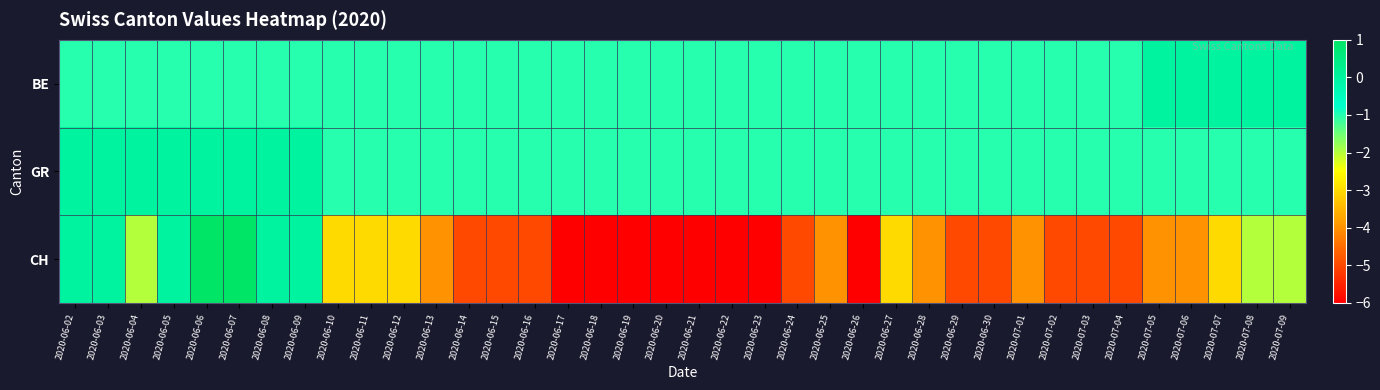

Reading left to right, what are all the values shown in this chart?

BE: 2020-06-02=-1	2020-06-03=-1	2020-06-04=-1	2020-06-05=-1	2020-06-06=-1	2020-06-07=-1	2020-06-08=-1	2020-06-09=-1	2020-06-10=-1	2020-06-11=-1	2020-06-12=-1	2020-06-13=-1	2020-06-14=-1	2020-06-15=-1	2020-06-16=-1	2020-06-17=-1	2020-06-18=-1	2020-06-19=-1	2020-06-20=-1	2020-06-21=-1	2020-06-22=-1	2020-06-23=-1	2020-06-24=-1	2020-06-25=-1	2020-06-26=-1	2020-06-27=-1	2020-06-28=-1	2020-06-29=-1	2020-06-30=-1	2020-07-01=-1	2020-07-02=-1	2020-07-03=-1	2020-07-04=-1	2020-07-05=0	2020-07-06=0	2020-07-07=0	2020-07-08=0	2020-07-09=0
GR: 2020-06-02=0	2020-06-03=0	2020-06-04=0	2020-06-05=0	2020-06-06=0	2020-06-07=0	2020-06-08=0	2020-06-09=0	2020-06-10=-1	2020-06-11=-1	2020-06-12=-1	2020-06-13=-1	2020-06-14=-1	2020-06-15=-1	2020-06-16=-1	2020-06-17=-1	2020-06-18=-1	2020-06-19=-1	2020-06-20=-1	2020-06-21=-1	2020-06-22=-1	2020-06-23=-1	2020-06-24=-1	2020-06-25=-1	2020-06-26=-1	2020-06-27=-1	2020-06-28=-1	2020-06-29=-1	2020-06-30=-1	2020-07-01=-1	2020-07-02=-1	2020-07-03=-1	2020-07-04=-1	2020-07-05=-1	2020-07-06=-1	2020-07-07=-1	2020-07-08=-1	2020-07-09=-1
CH: 2020-06-02=0	2020-06-03=0	2020-06-04=-2	2020-06-05=0	2020-06-06=1	2020-06-07=1	2020-06-08=0	2020-06-09=0	2020-06-10=-3	2020-06-11=-3	2020-06-12=-3	2020-06-13=-4	2020-06-14=-5	2020-06-15=-5	2020-06-16=-5	2020-06-17=-6	2020-06-18=-6	2020-06-19=-6	2020-06-20=-6	2020-06-21=-6	2020-06-22=-6	2020-06-23=-6	2020-06-24=-5	2020-06-25=-4	2020-06-26=-6	2020-06-27=-3	2020-06-28=-4	2020-06-29=-5	2020-06-30=-5	2020-07-01=-4	2020-07-02=-5	2020-07-03=-5	2020-07-04=-5	2020-07-05=-4	2020-07-06=-4	2020-07-07=-3	2020-07-08=-2	2020-07-09=-2